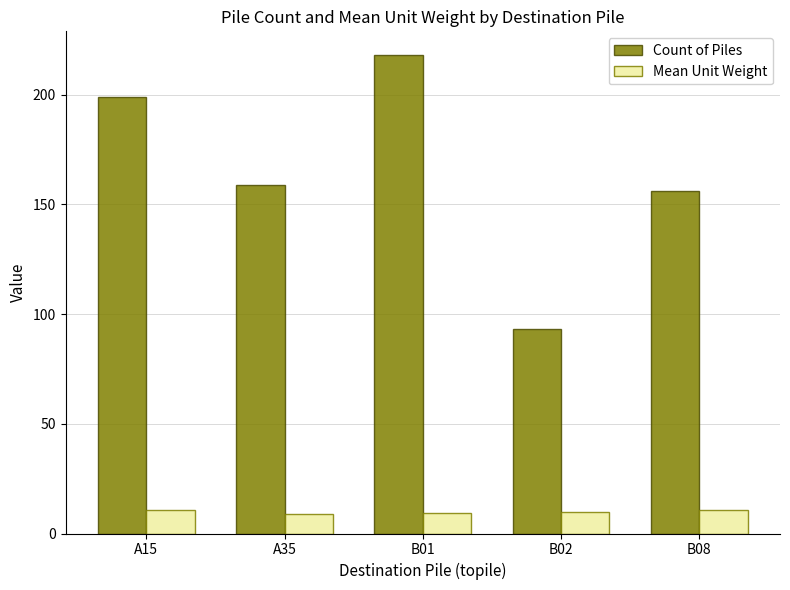

Count the number of data series in this chart.

2